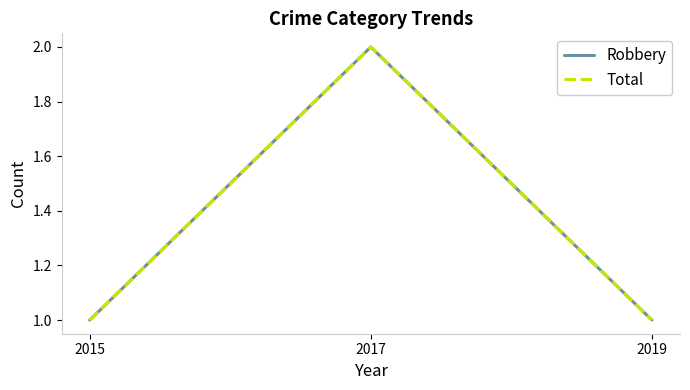

What value does the Total series have at 2019?

1